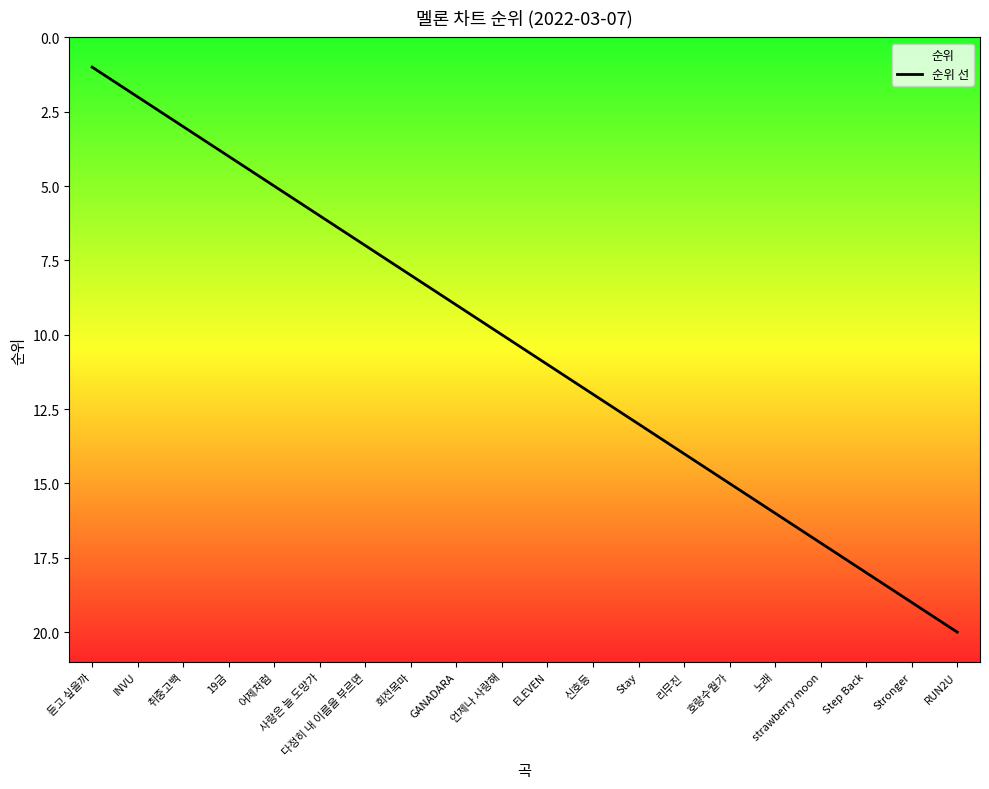

Is it true that the value at ELEVEN is 19?

False